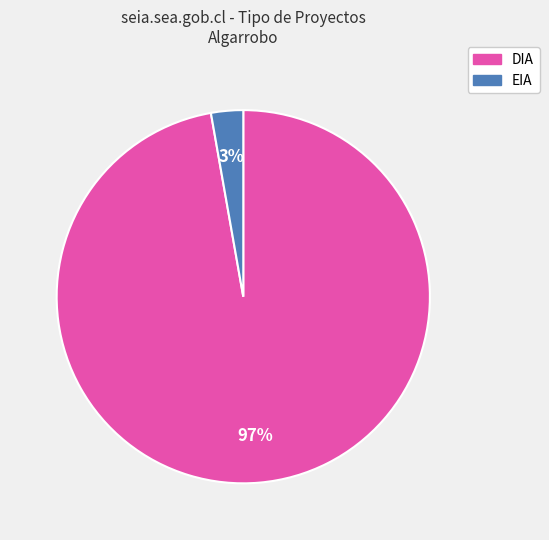

Which has a higher value, DIA or EIA?

DIA